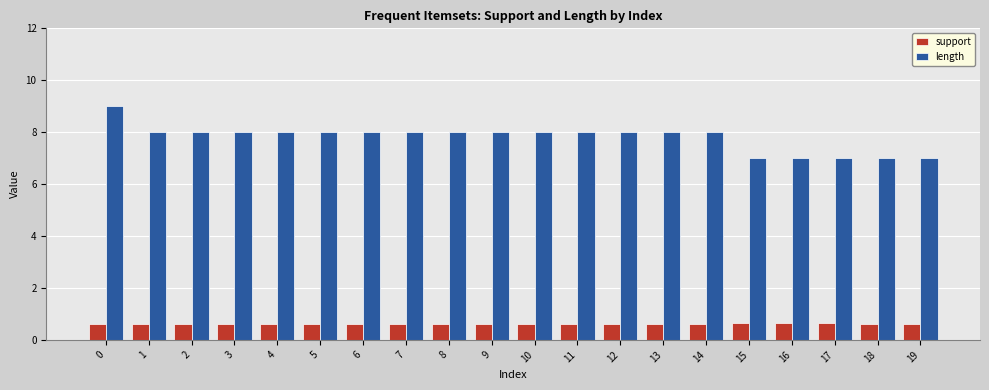

What is the difference between the maximum and minimum values in the length series?

2.0